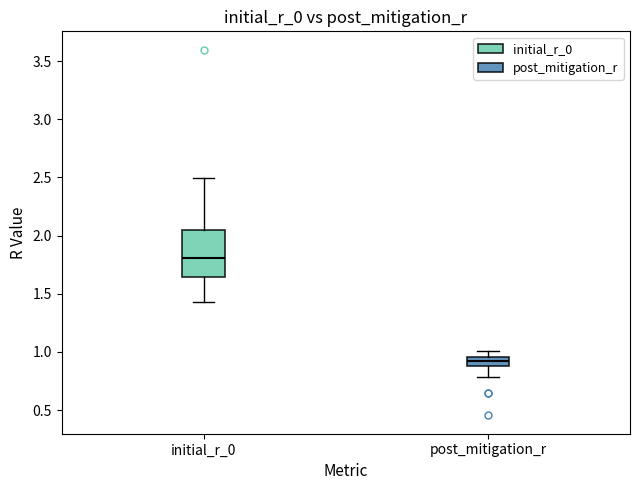

Which box has the highest median line?

initial_r_0